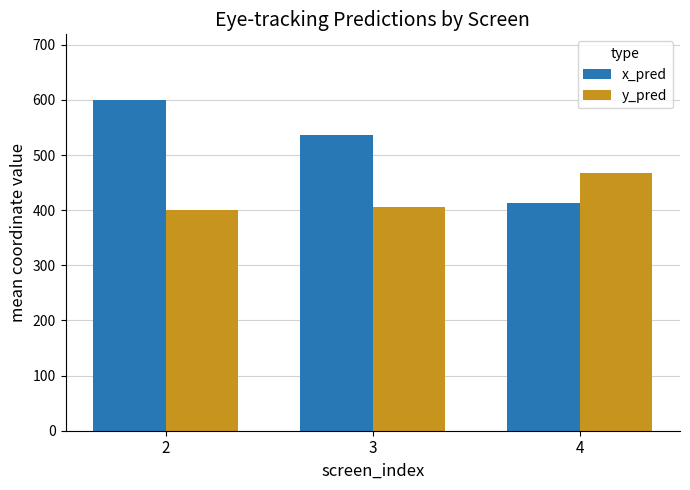

Where is x_pred nearest to the value 506?

3